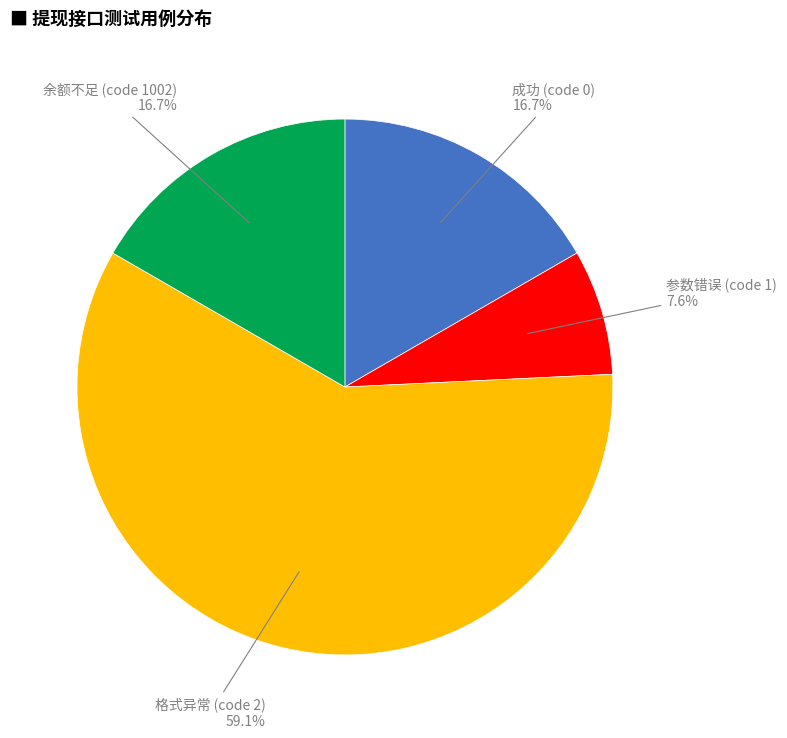

Is there any slice that represents more than half of the pie?

Yes